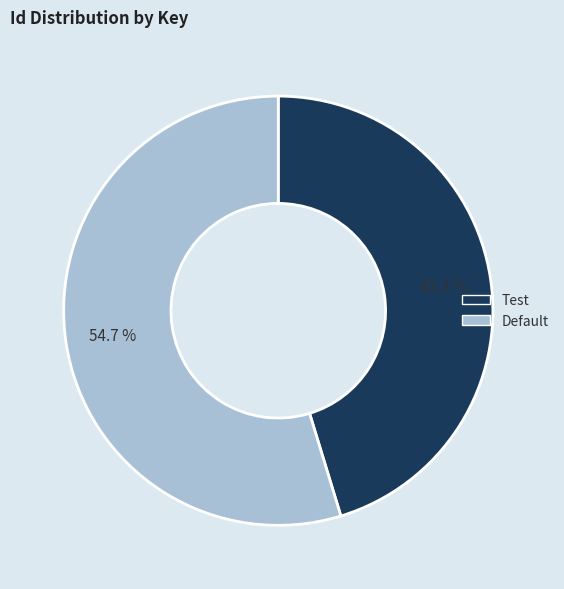

Rank the categories by value from lowest to highest.

Test, Default